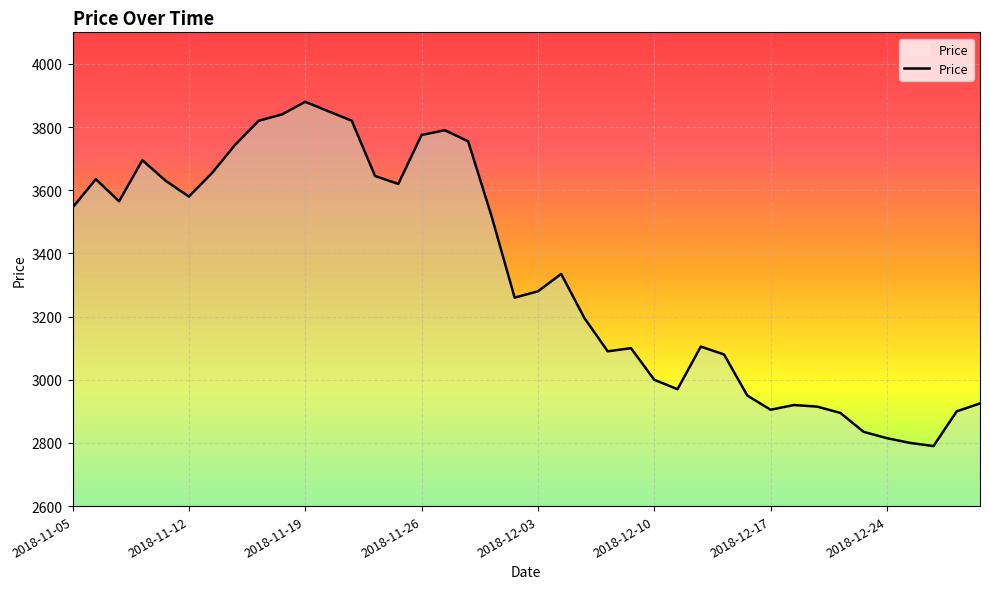

What is the minimum value shown in the chart?

2790